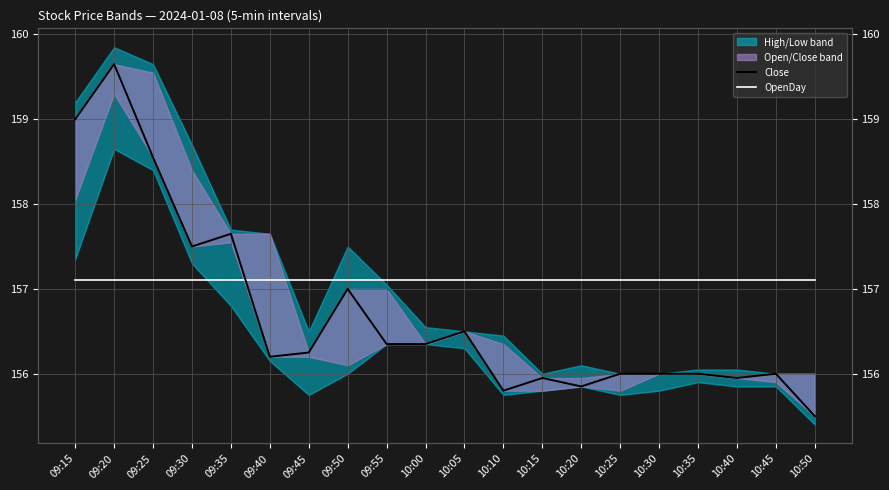

Is the value of OpenDay at 10:10 greater than the value of Close at 09:35?

No